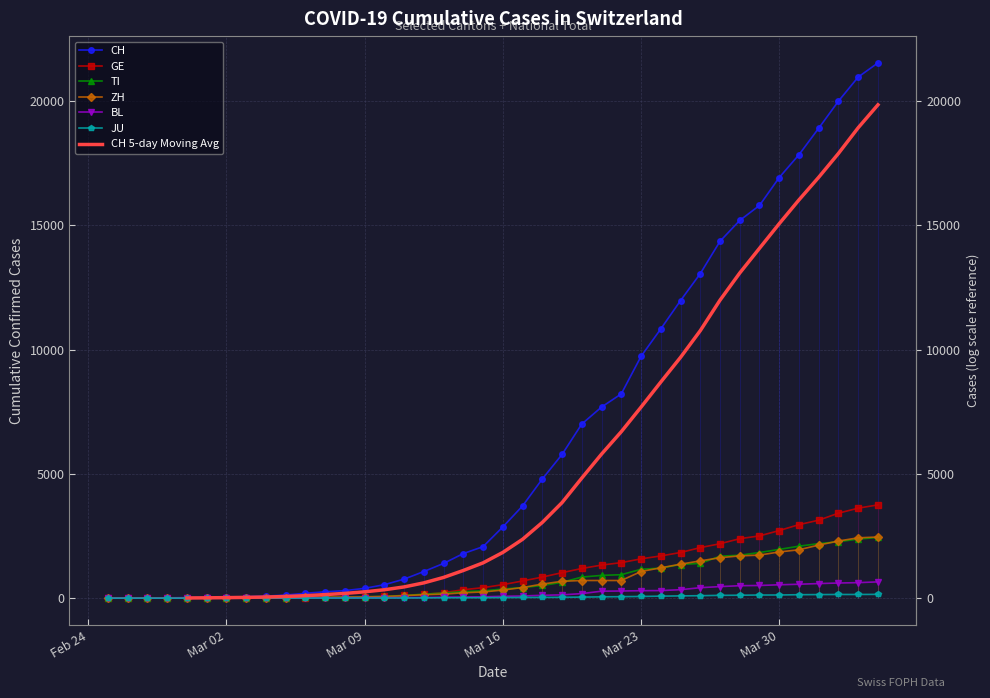

How many intersections are there between TI and ZH?

9